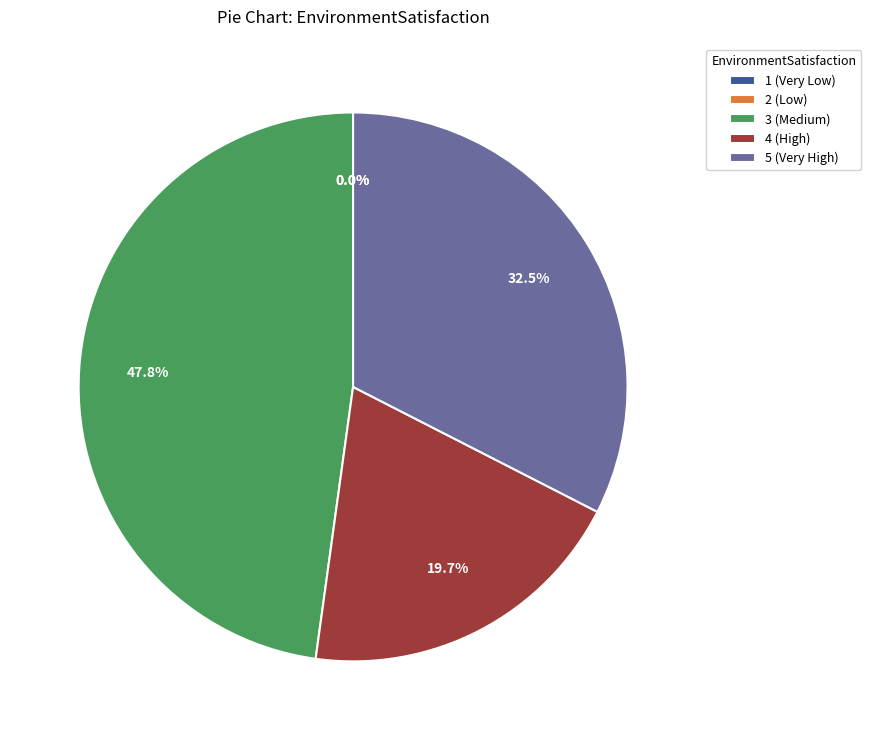

How many segments does this pie chart have?

5